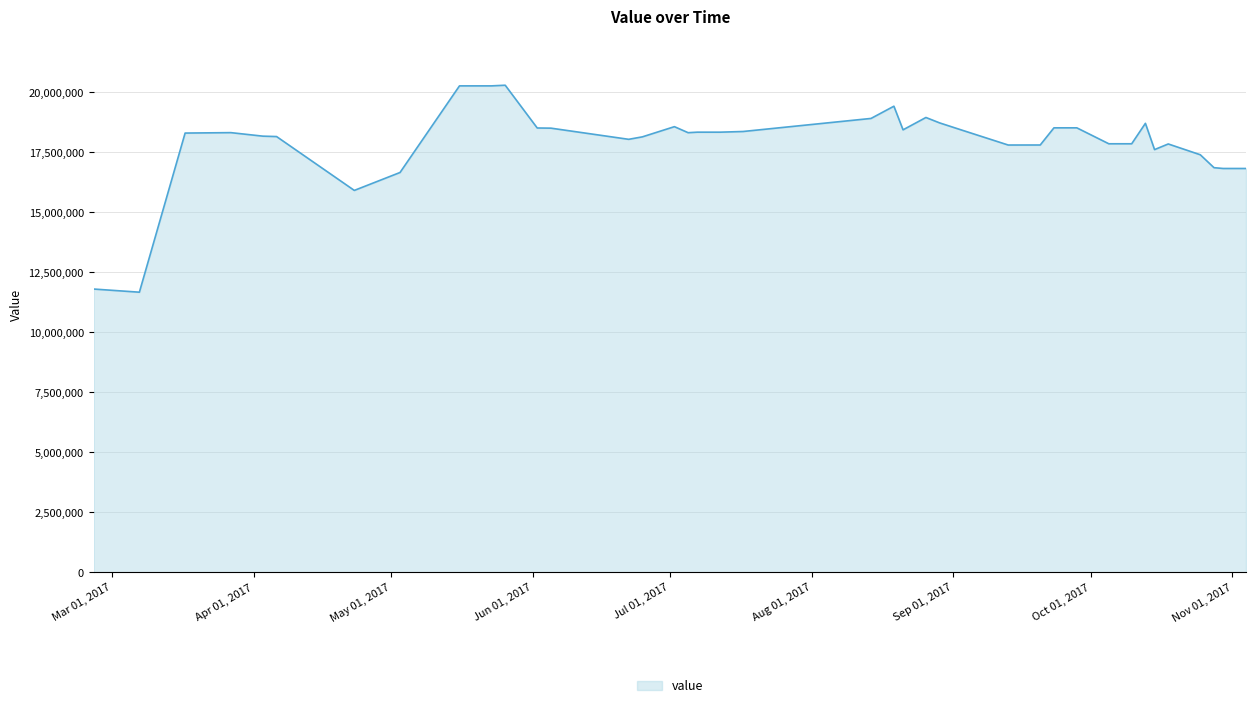

How many lines are shown in the chart?

1